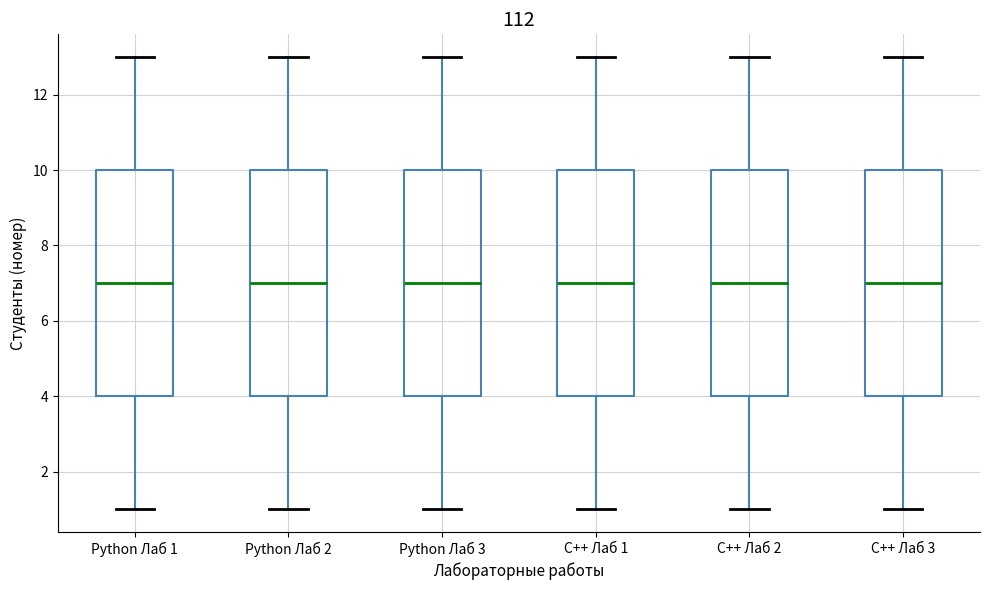

Reading left to right, transcribe this box plot: for each box, give where its median line is, the range the box spans, and where its two whiskers end, as read against the y-axis. The values are not printed on the chart, so give them approximately, as read against the axis.

Python Лаб 1: median 7, box 4 to 10, whiskers 1 to 13
Python Лаб 2: median 7, box 4 to 10, whiskers 1 to 13
Python Лаб 3: median 7, box 4 to 10, whiskers 1 to 13
C++ Лаб 1: median 7, box 4 to 10, whiskers 1 to 13
C++ Лаб 2: median 7, box 4 to 10, whiskers 1 to 13
C++ Лаб 3: median 7, box 4 to 10, whiskers 1 to 13